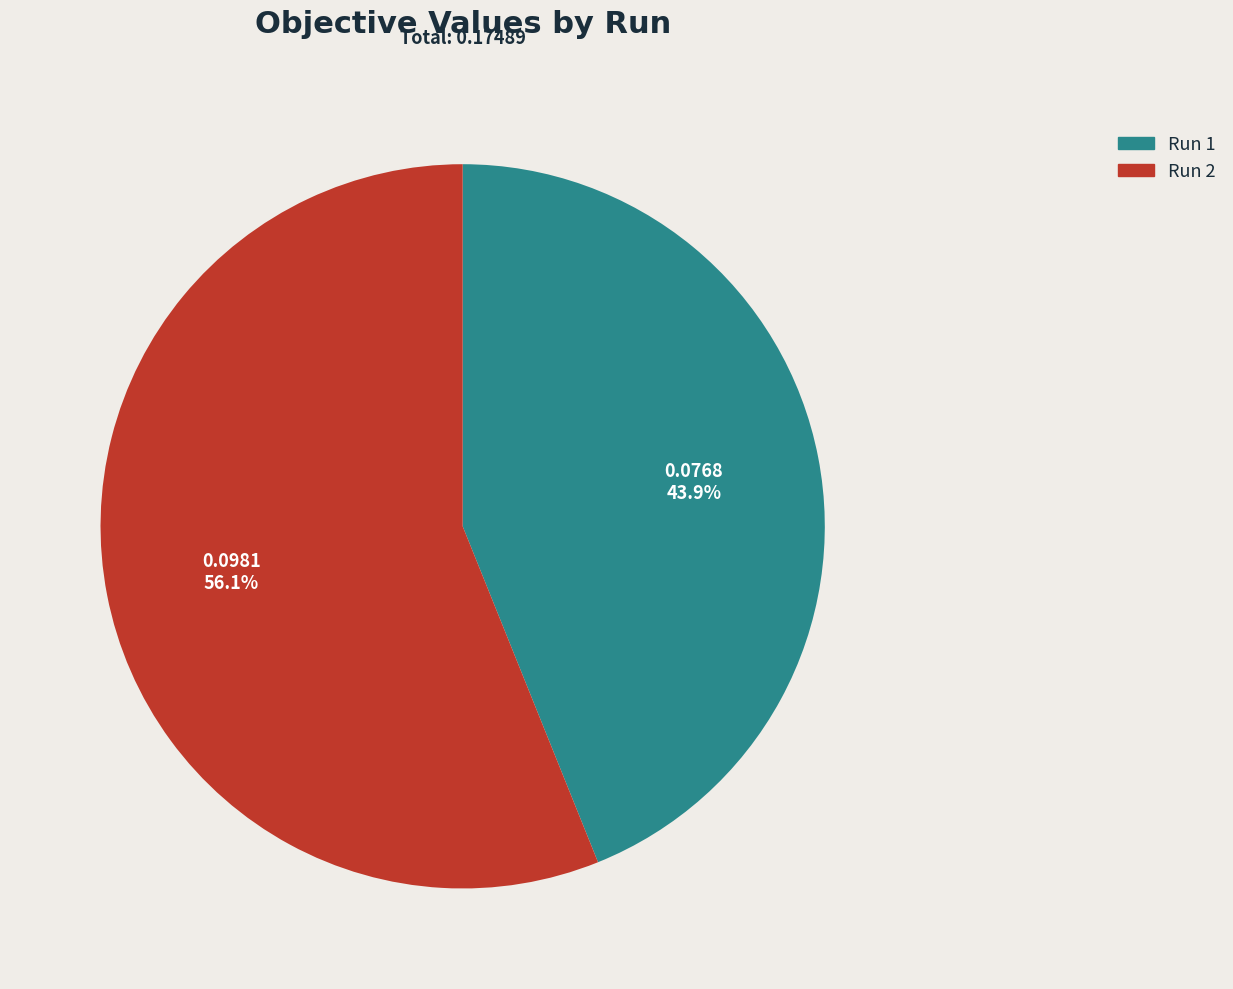

Is there a majority slice in this chart?

Yes